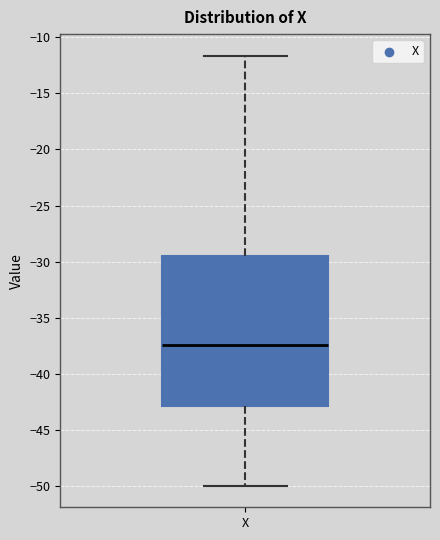

Transcribe this box plot: give where the median line is, the range the box spans, and where the two whiskers end, as read against the y-axis. The values are not printed on the chart, so give them approximately, as read against the axis.

median -37.5, box -43.0 to -29.5, whiskers -50.0 to -11.5